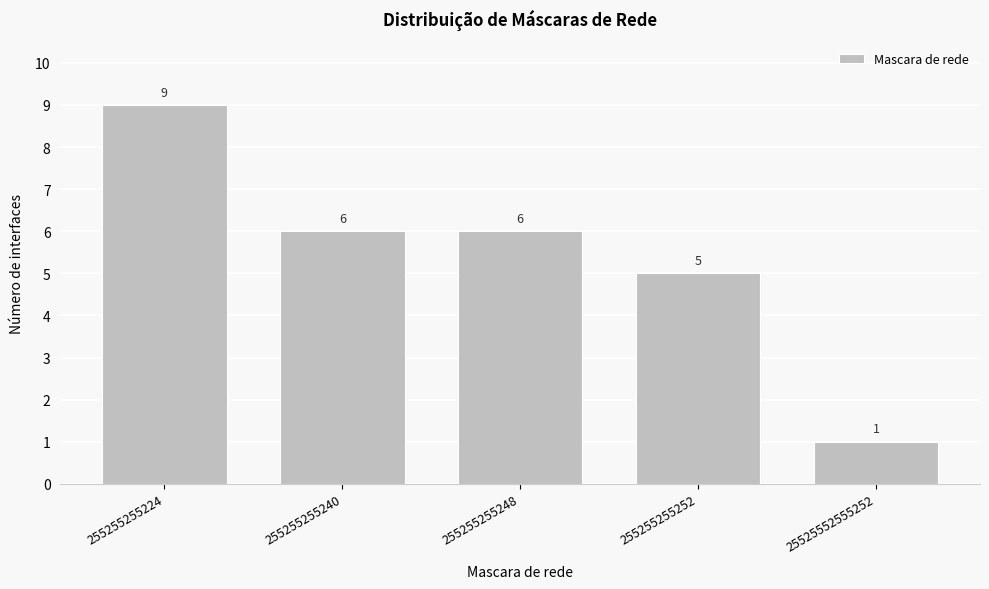

Reading left to right, transcribe all the data shown in this chart.

9	6	6	5	1